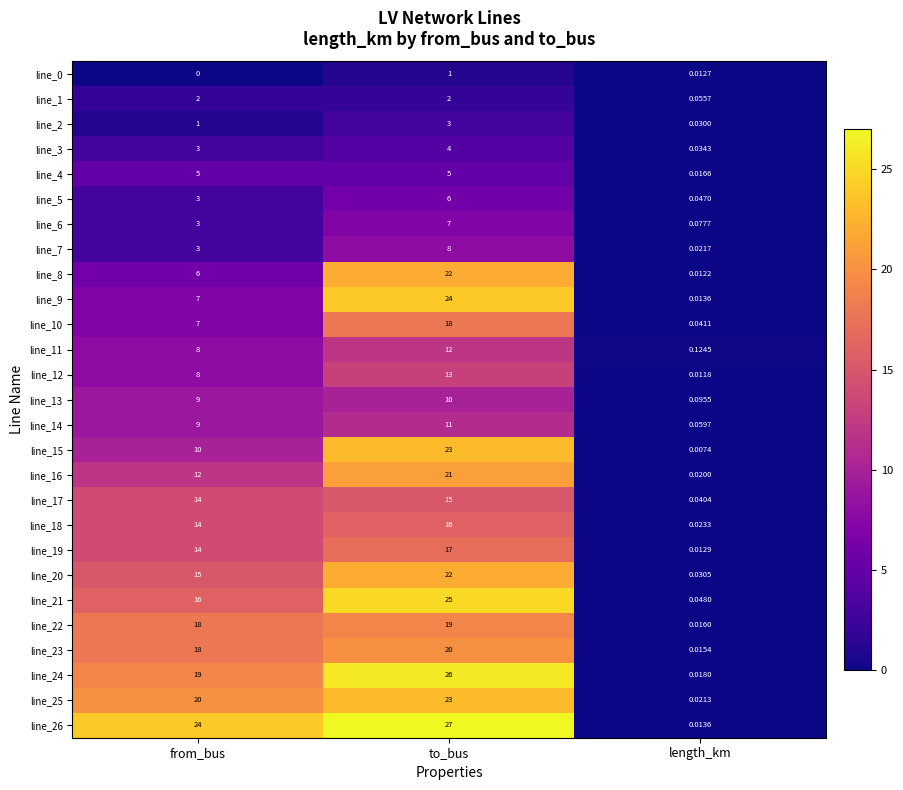

Which label corresponds to the smallest value in the chart?

from_bus